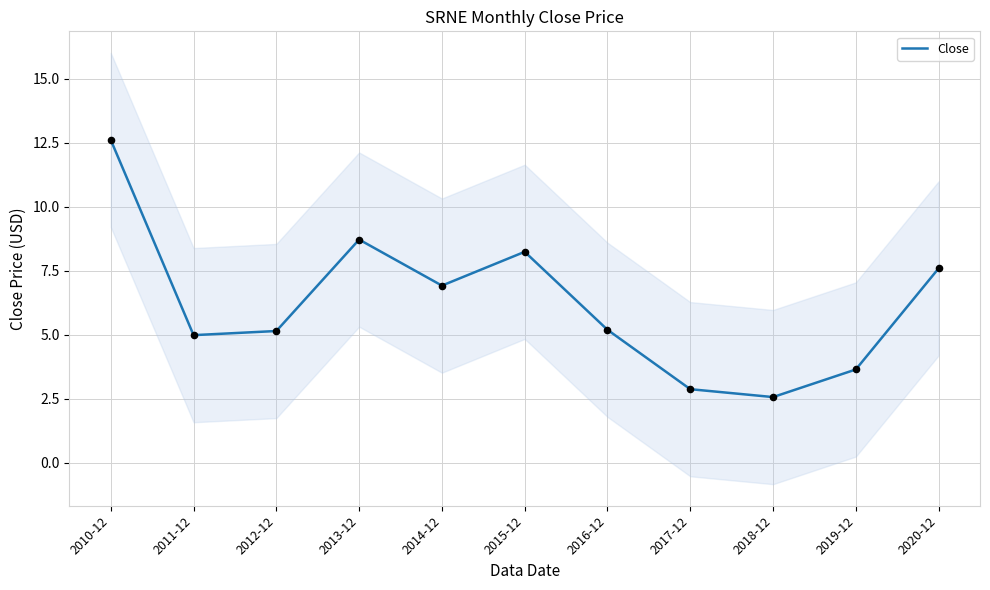

What is the change in value from 2011-12 to 2014-12?

+1.9